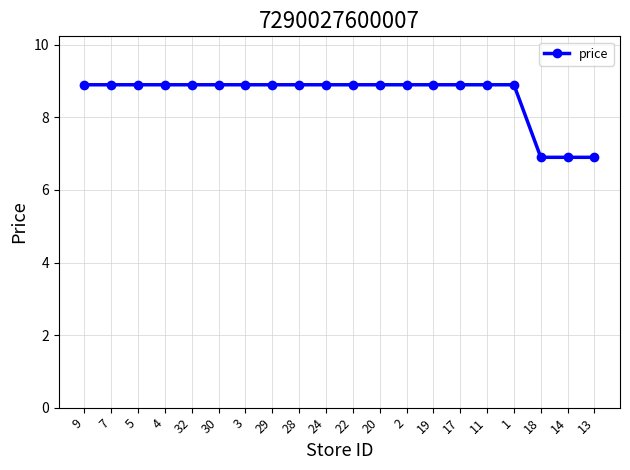

What is the change in value from 17 to 18?

-2.0